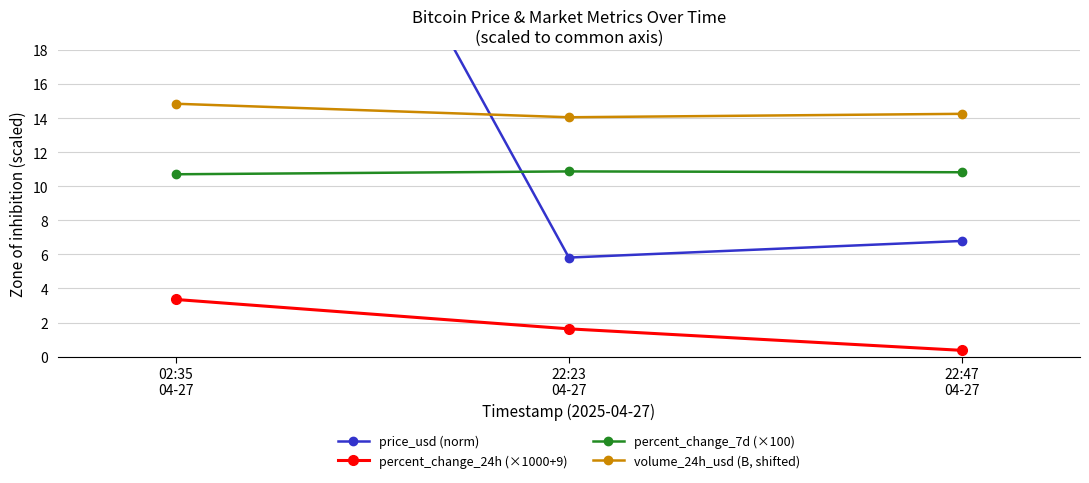

What is the difference between the second highest and minimum values in the price_usd (norm) series?

1.0